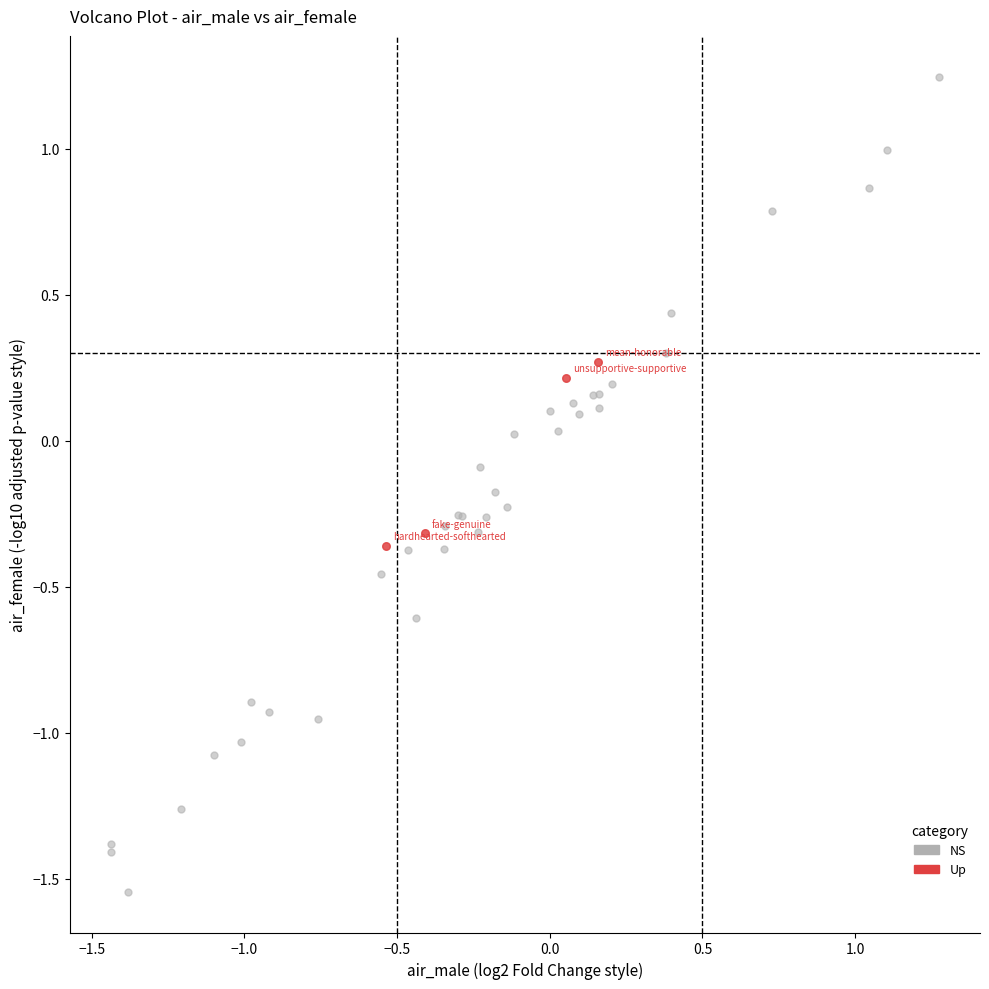

Which series contains the lowest Y value?

NS